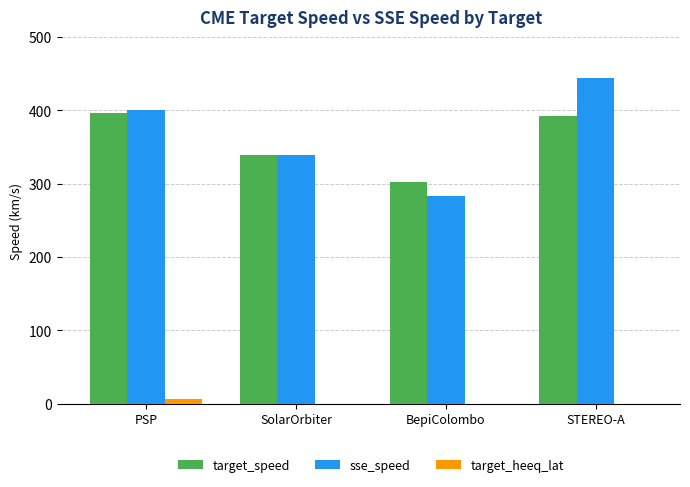

The value of target_heeq_lat at STEREO-A is -0.8. True or false?

True